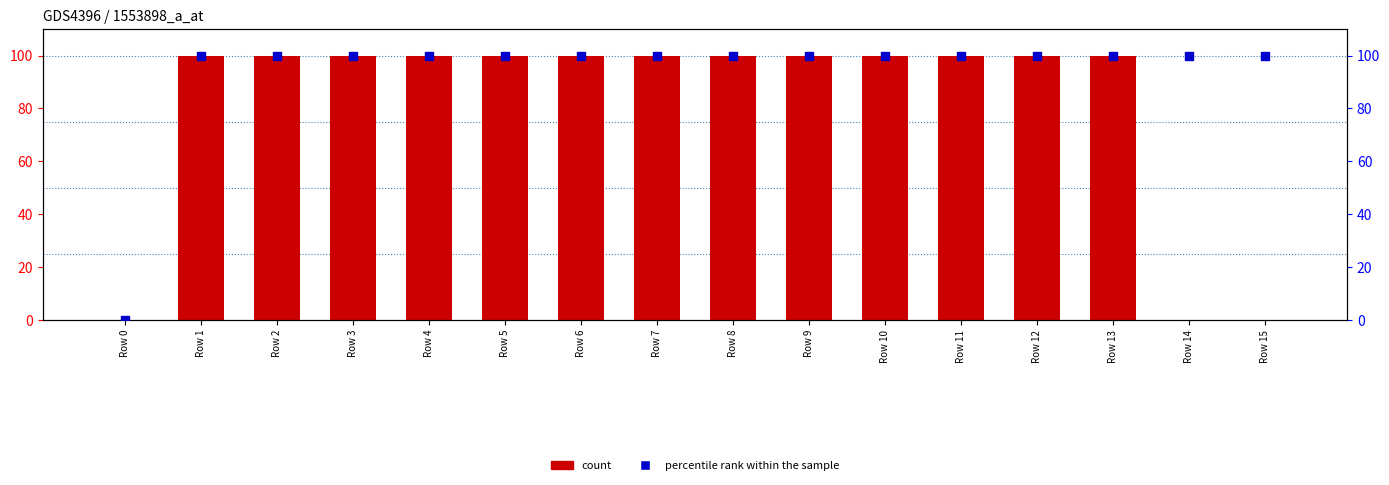

At which category is the sum across all series the highest?

Row 1